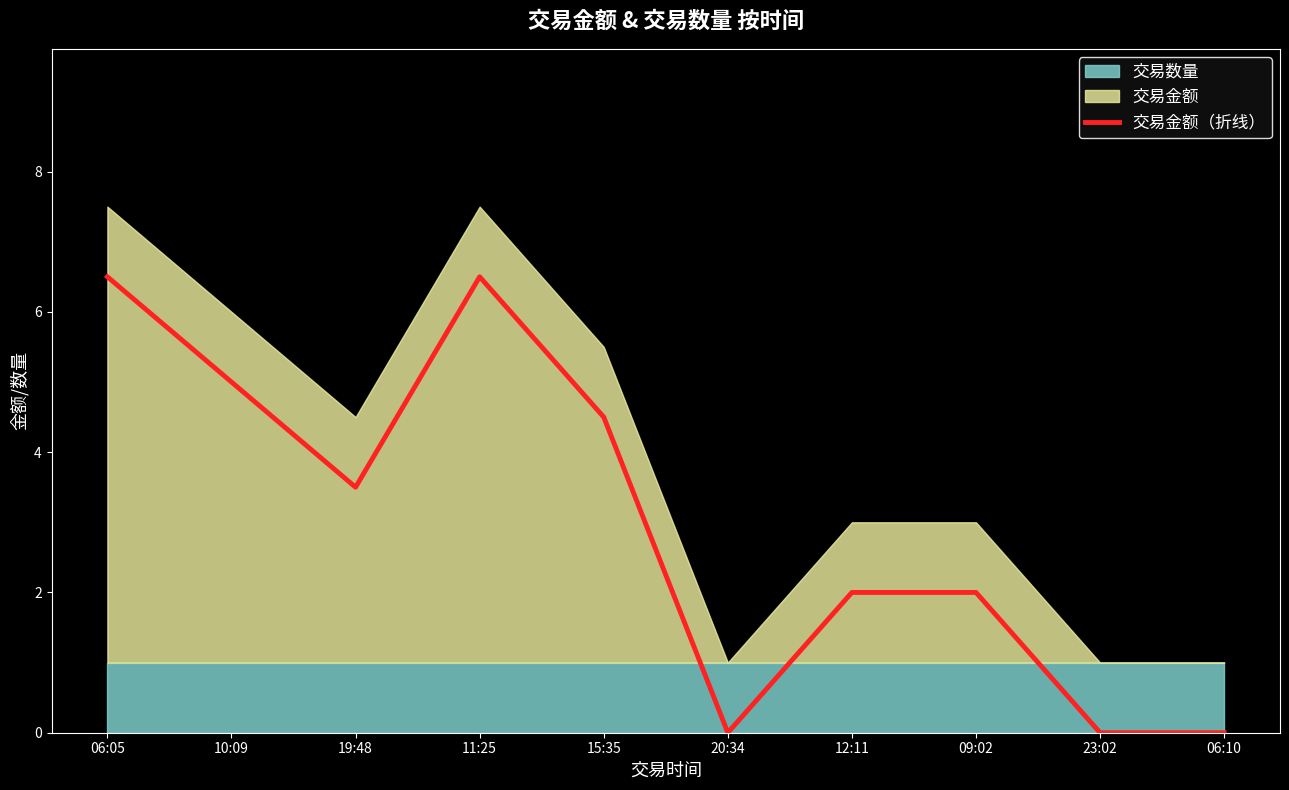

The value at 19:48 is 3.5. True or false?

True